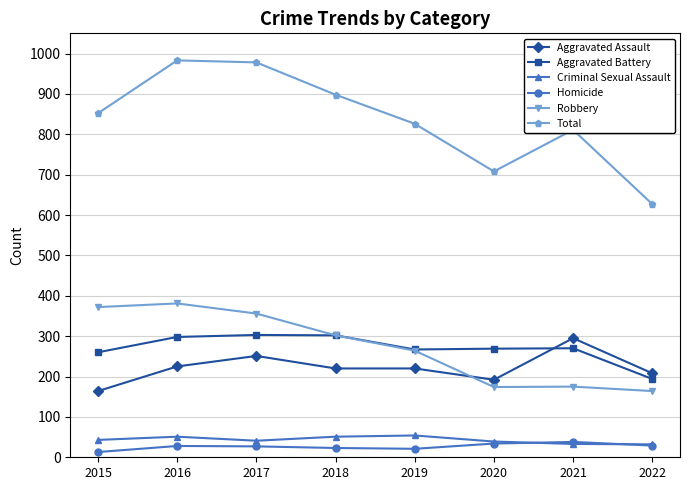

At which label does Aggravated Battery first exceed 270?

2016